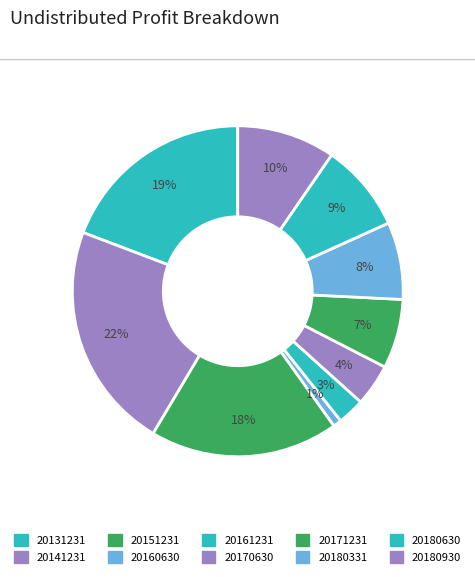

To the nearest percent, what is the difference between the 20131231 and 20180630 slice percentages?

11%